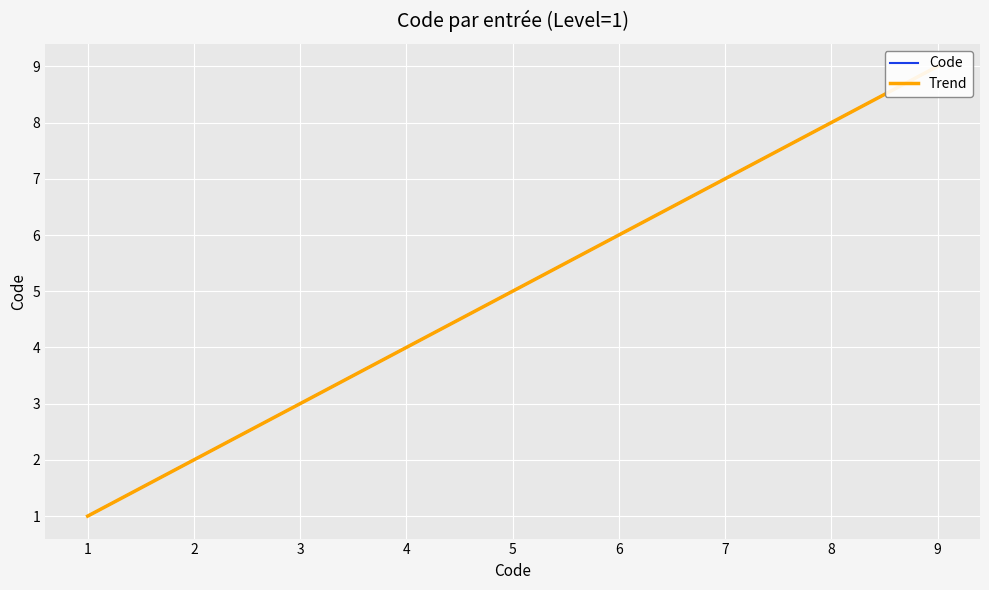

What is the minimum value shown in the chart?

1.0